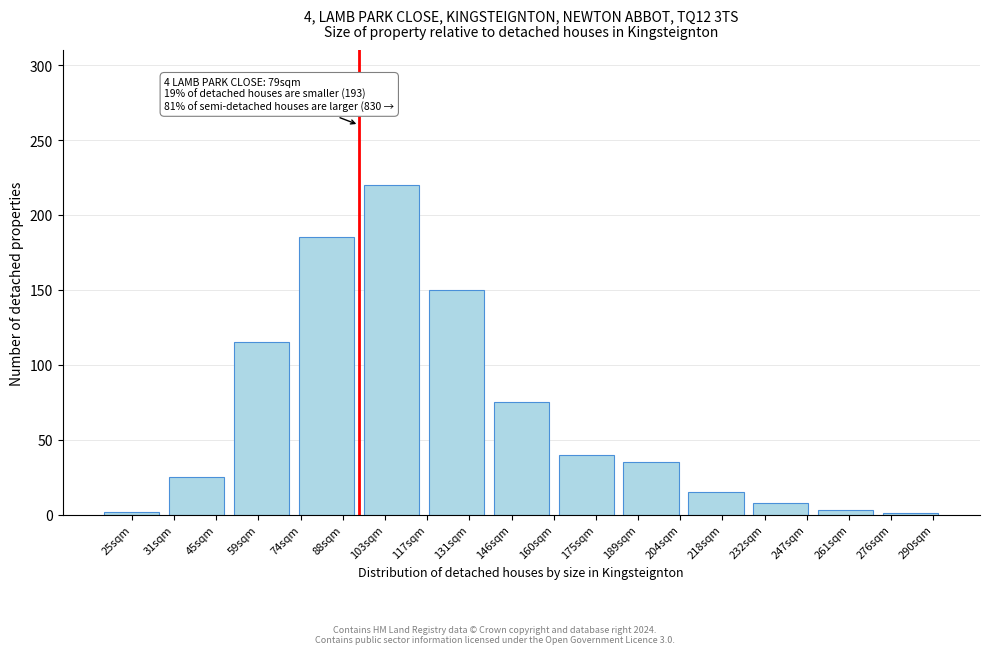

True or false: the data shows 3 at 261sqm.

True